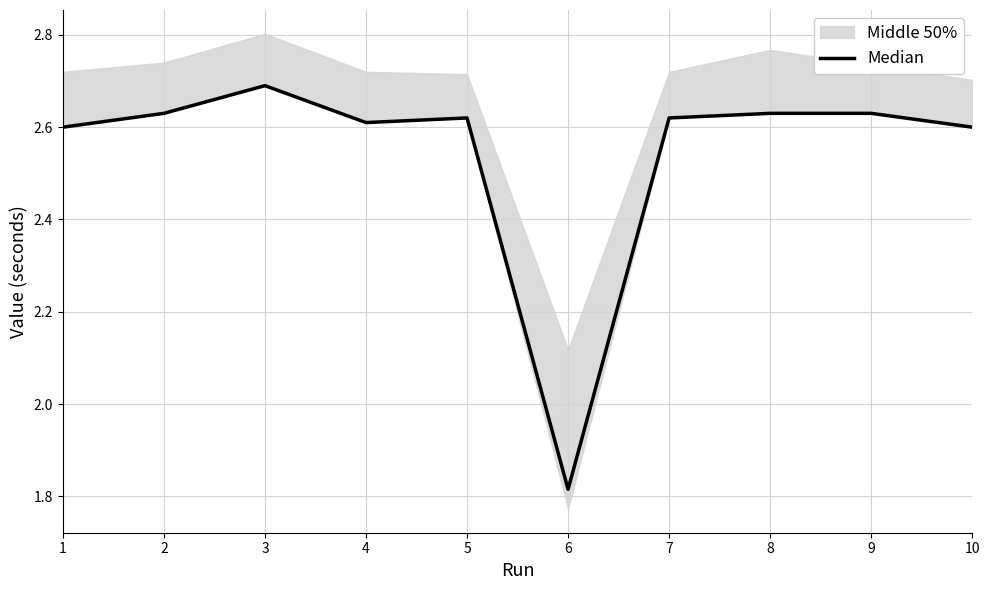

Count the values in the range 2 to 3.

9